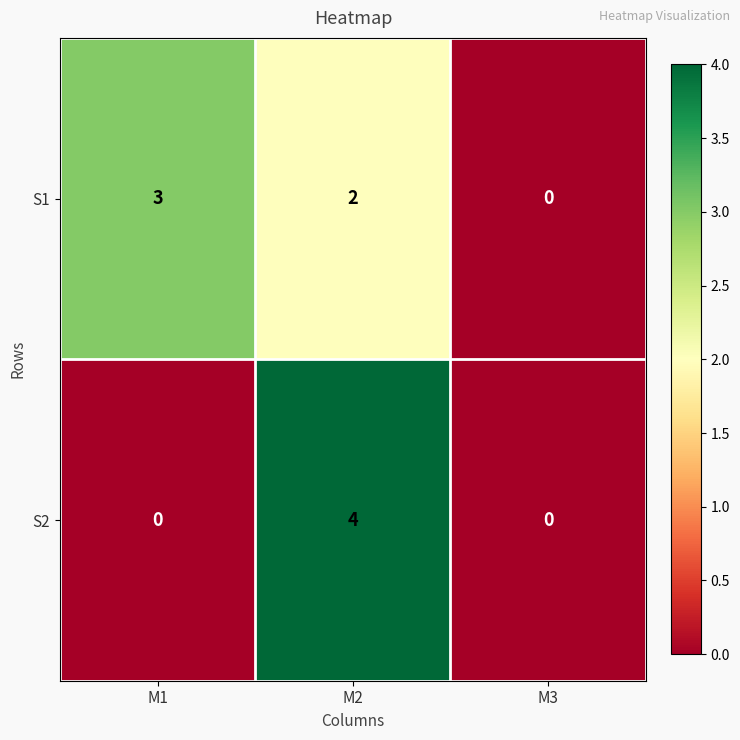

Rank the series by their average value, from highest to lowest.

S1, S2